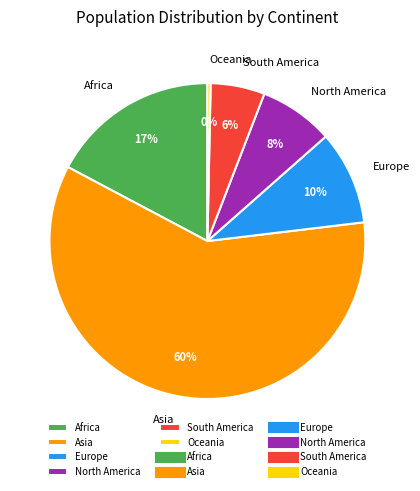

Is the sum of South America and Africa greater than half?

No